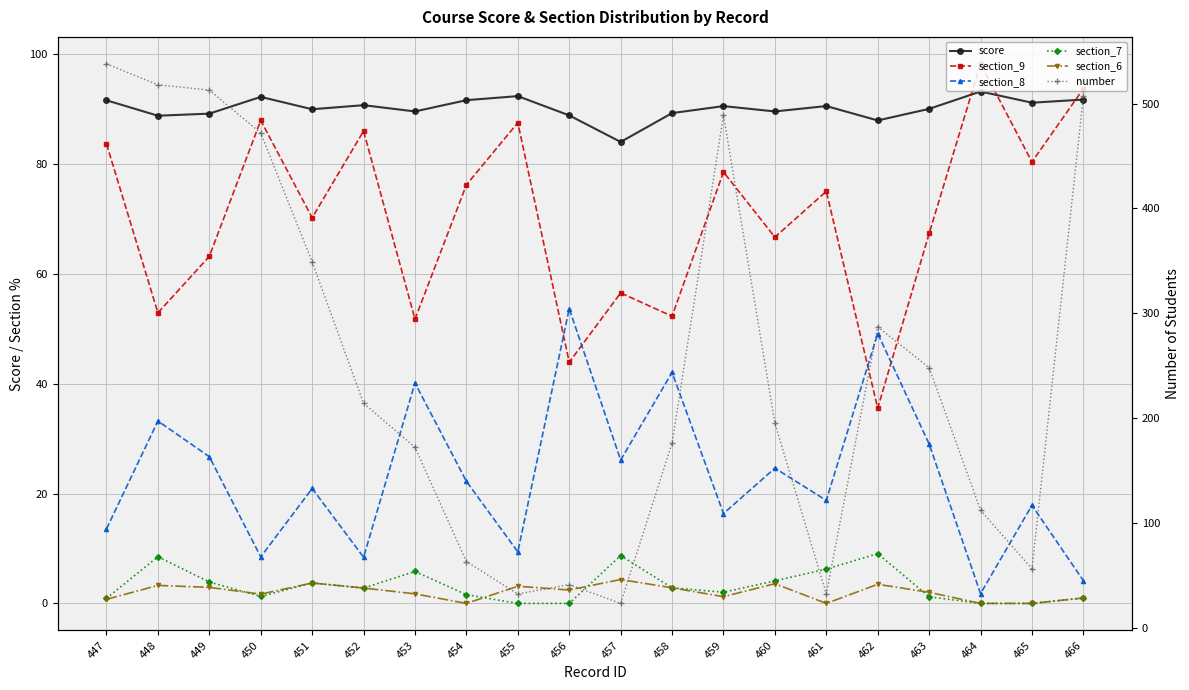

True or false: section_9 and section_6 cross at least once.

False